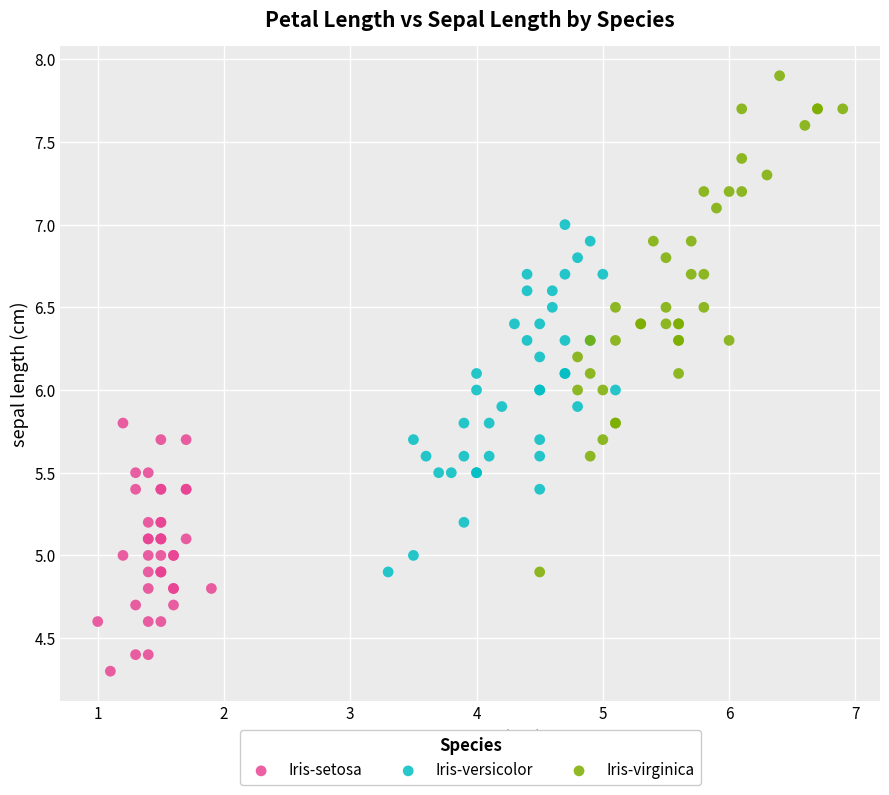

Which series has the largest Y range (max minus min)?

Iris-virginica